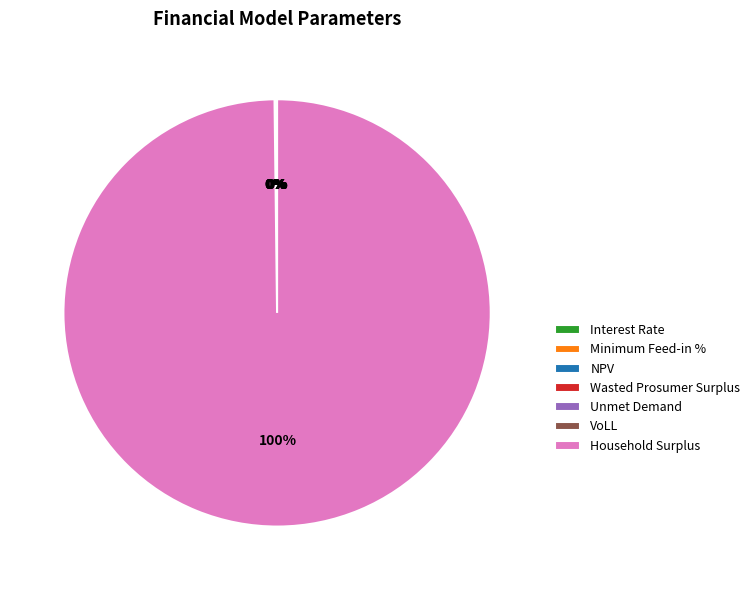

Is there any slice that represents more than half of the pie?

Yes